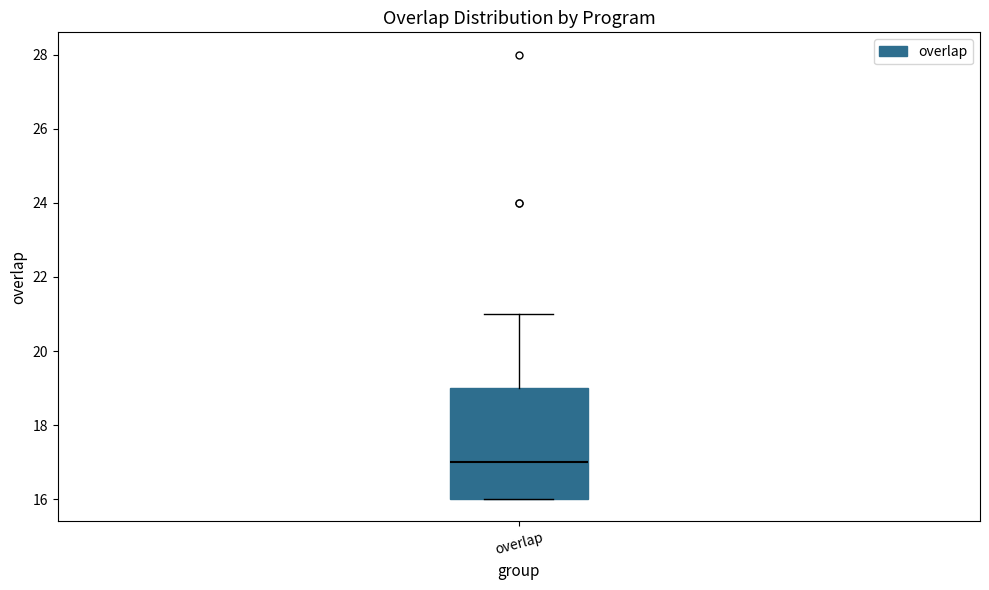

Read this box plot against the y-axis: the position of the median line, the range covered by the box, and the ends of both whiskers. The values are not printed on the chart, so give them approximately, as read against the axis.

median 17, box 16 to 19, whiskers 16 to 21